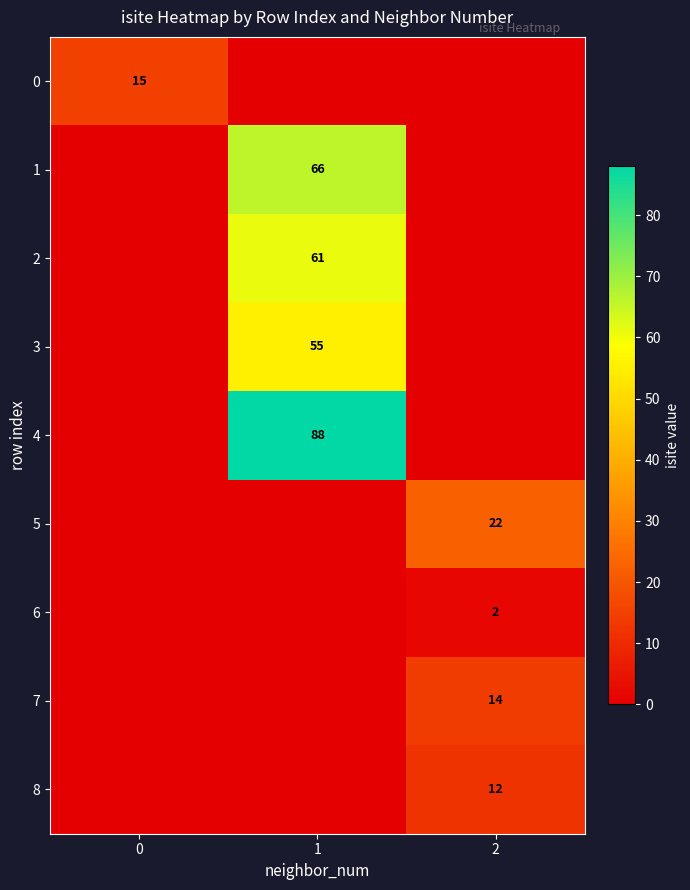

At which category is the sum across all series the highest?

1